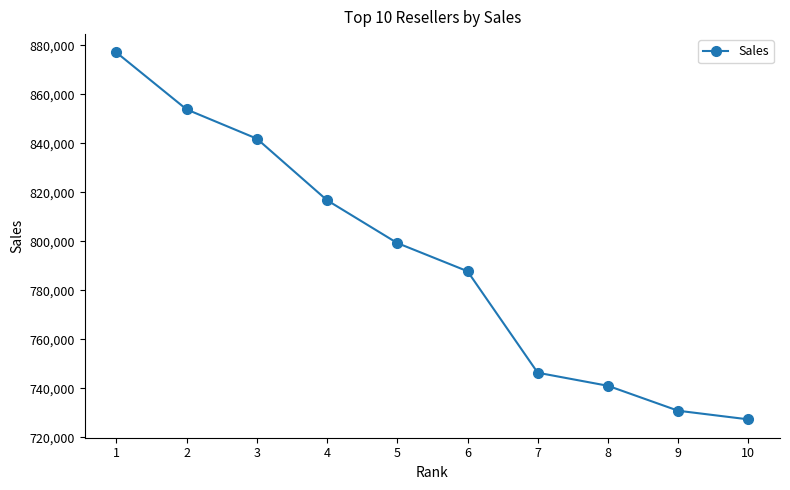

What is the value of the 1st point from the left?

877107.2